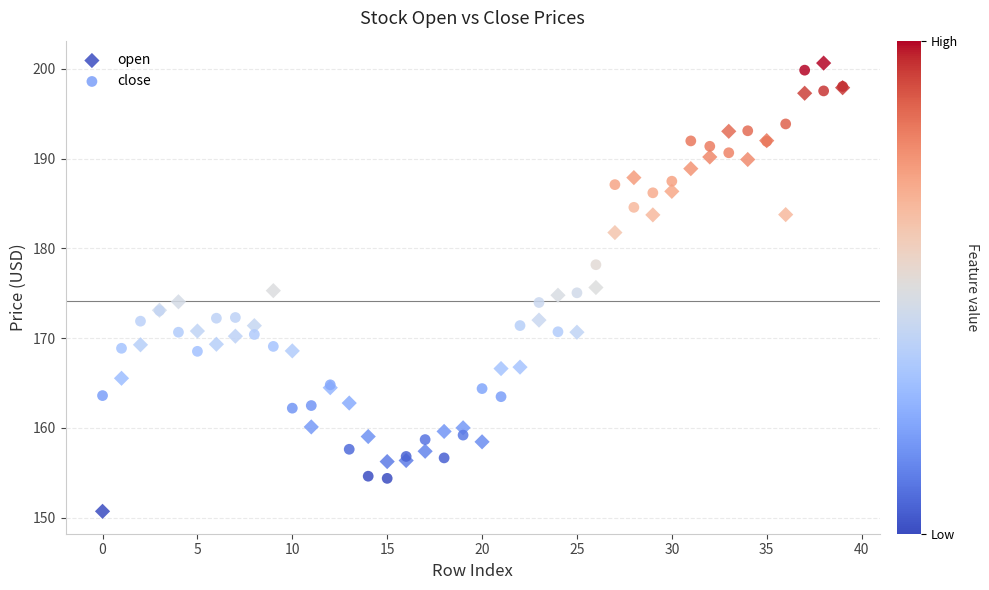

Which series contains the lowest Y value?

open